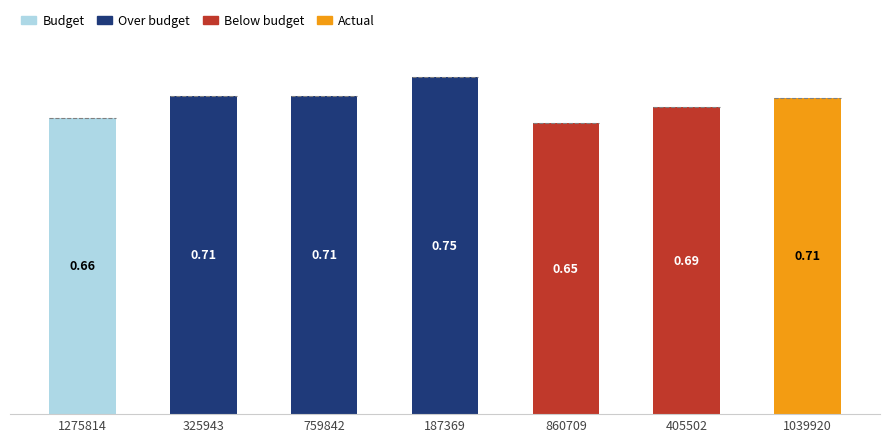

What is the sum of the values at 1039920 and 1275814?

1.4